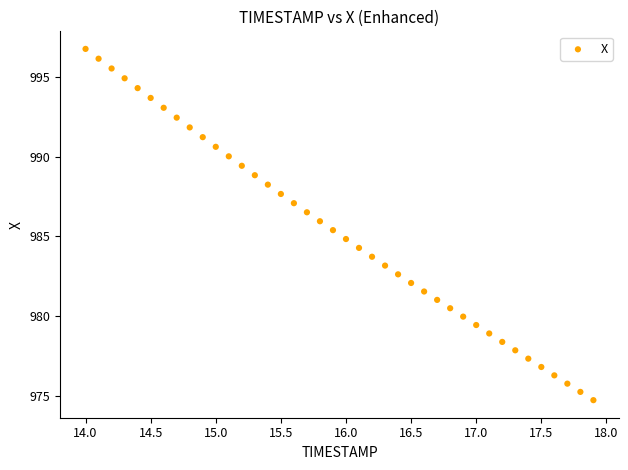

What is the range of X values (max minus min)?

3.9